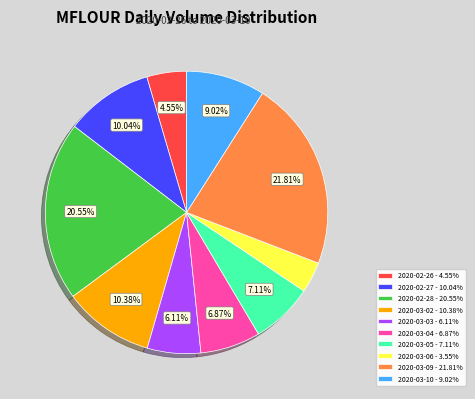

Count the number of slices in the pie.

10